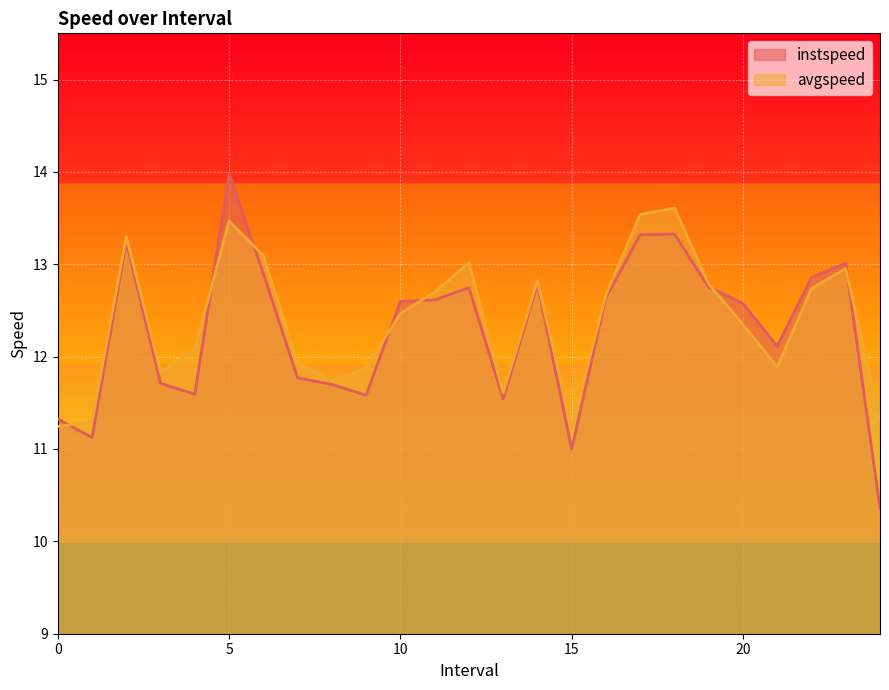

Is the value of instspeed at 2 greater than the value of avgspeed at 2?

No